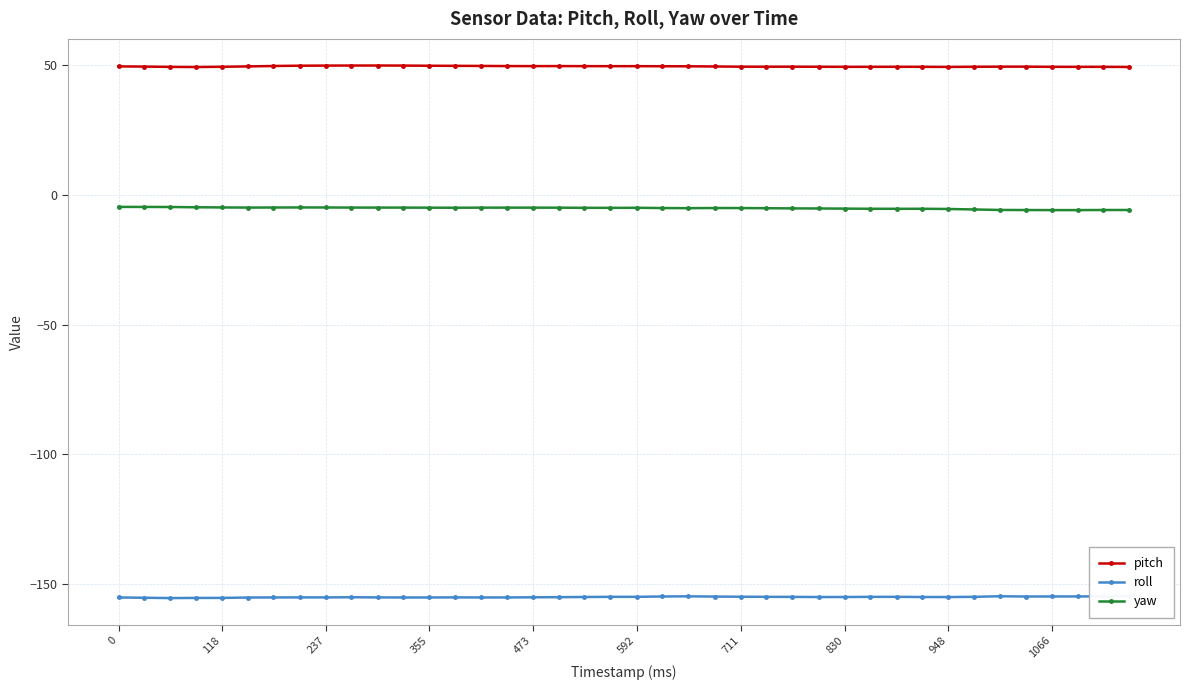

What value does the yaw series have at 592?

-5.1